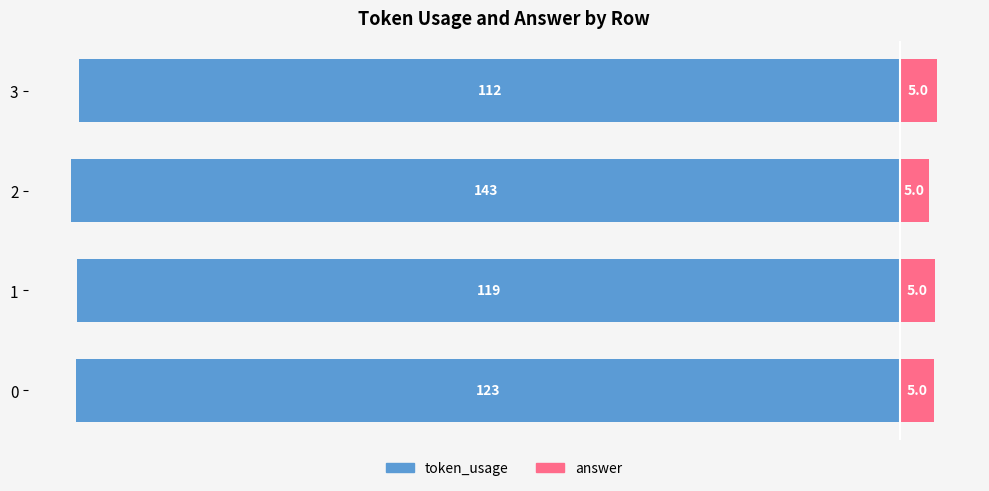

How many data points does each series have?

4